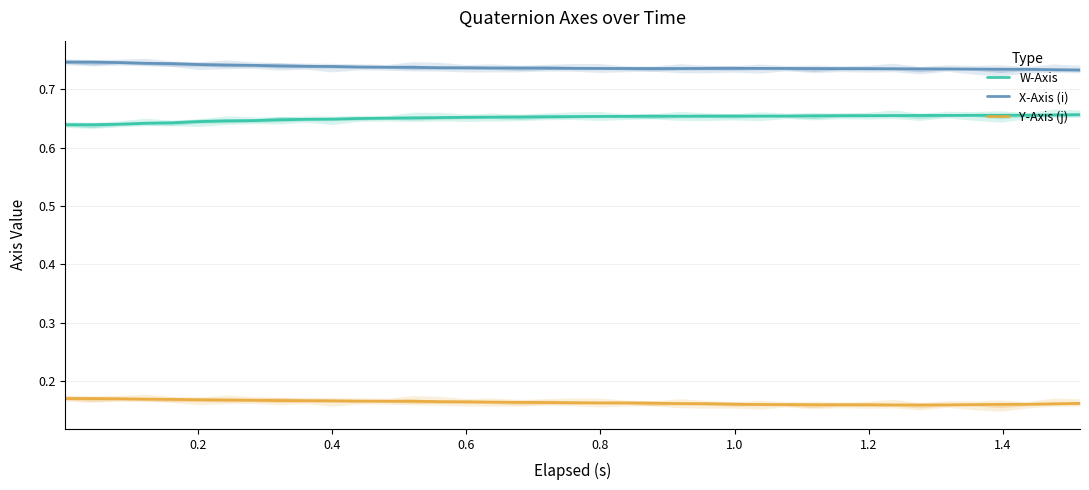

Reading left to right, extract all data points from this chart.

W-Axis: 0.6	0.6	0.6	0.6	0.6	0.6	0.6	0.6	0.6	0.6	0.6	0.6	0.7	0.7	0.7	0.7	0.7	0.7	0.7	0.7	0.7	0.7	0.7	0.7	0.7	0.7	0.7	0.7	0.7	0.7	0.7	0.7	0.7	0.7	0.7	0.7	0.7	0.7	0.7
X-Axis (i): 0.7	0.7	0.7	0.7	0.7	0.7	0.7	0.7	0.7	0.7	0.7	0.7	0.7	0.7	0.7	0.7	0.7	0.7	0.7	0.7	0.7	0.7	0.7	0.7	0.7	0.7	0.7	0.7	0.7	0.7	0.7	0.7	0.7	0.7	0.7	0.7	0.7	0.7	0.7
Y-Axis (j): 0.2	0.2	0.2	0.2	0.2	0.2	0.2	0.2	0.2	0.2	0.2	0.2	0.2	0.2	0.2	0.2	0.2	0.2	0.2	0.2	0.2	0.2	0.2	0.2	0.2	0.2	0.2	0.2	0.2	0.2	0.2	0.2	0.2	0.2	0.2	0.2	0.2	0.2	0.2